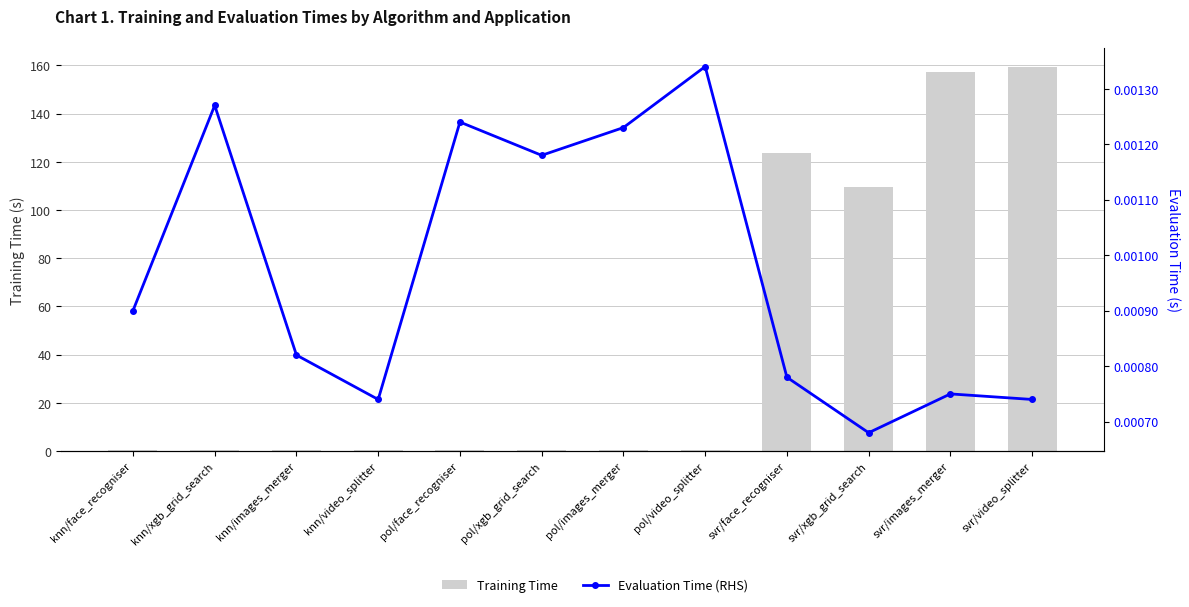

What are all the series names shown in the legend?

Training Time, Evaluation Time (RHS)